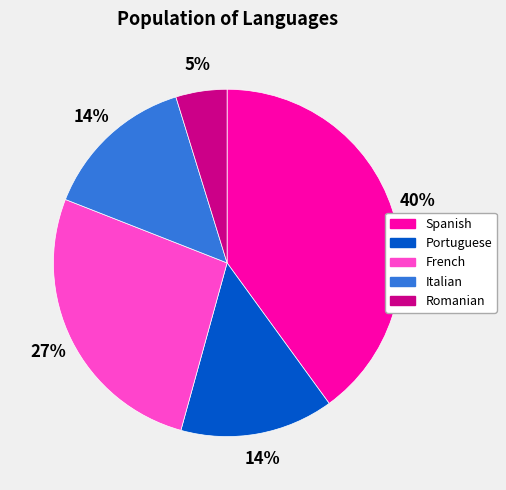

Do French and Italian together represent more than half of the pie?

No